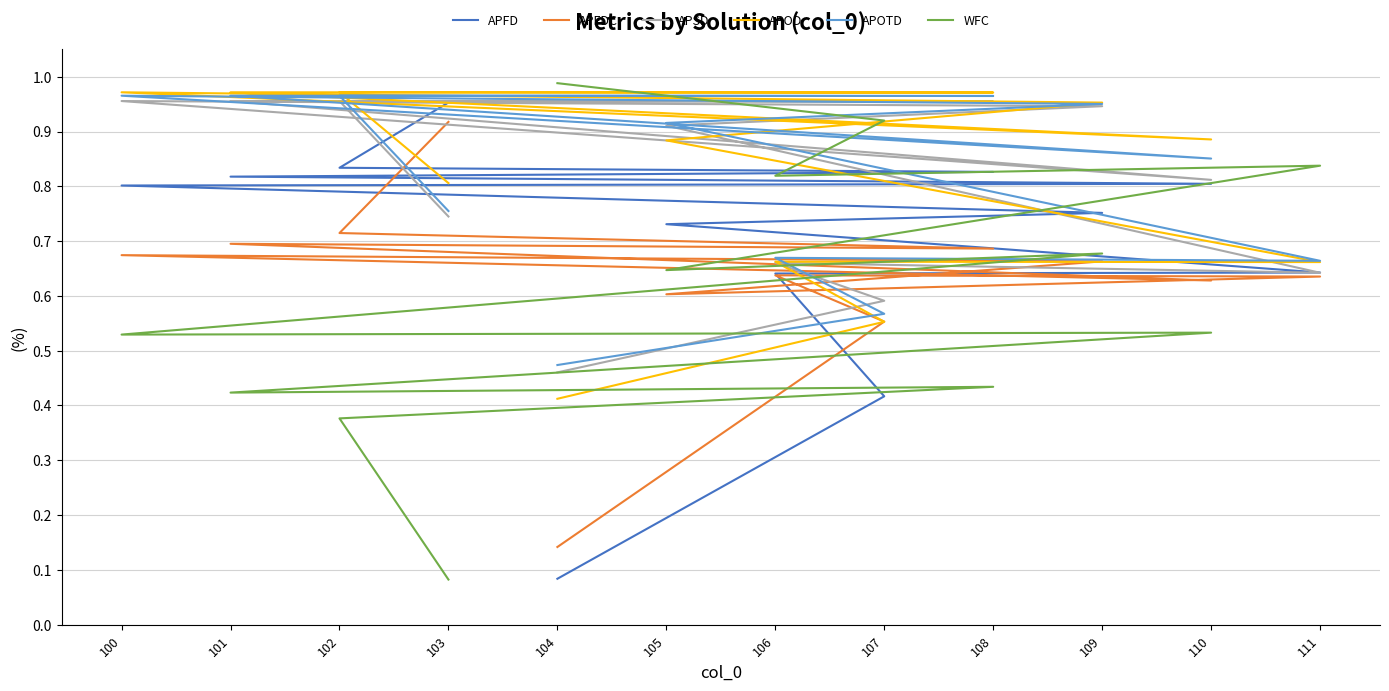

What is the minimum value shown in the chart?

0.1